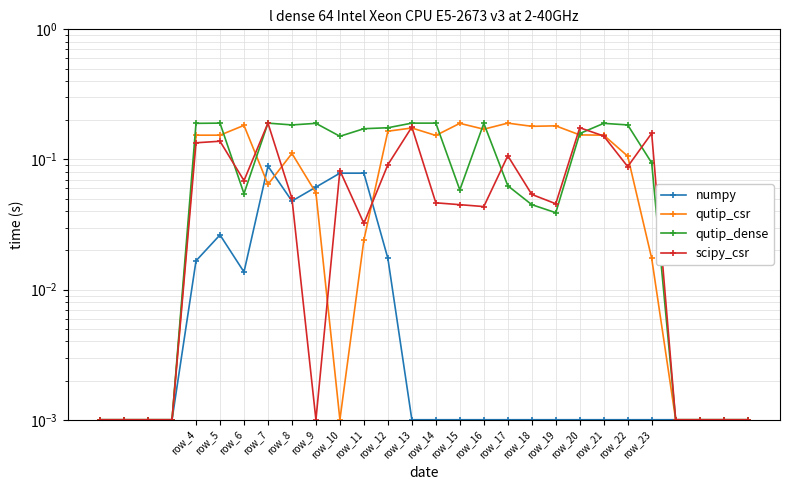

What is the label of the 4th point from the left?

row_7